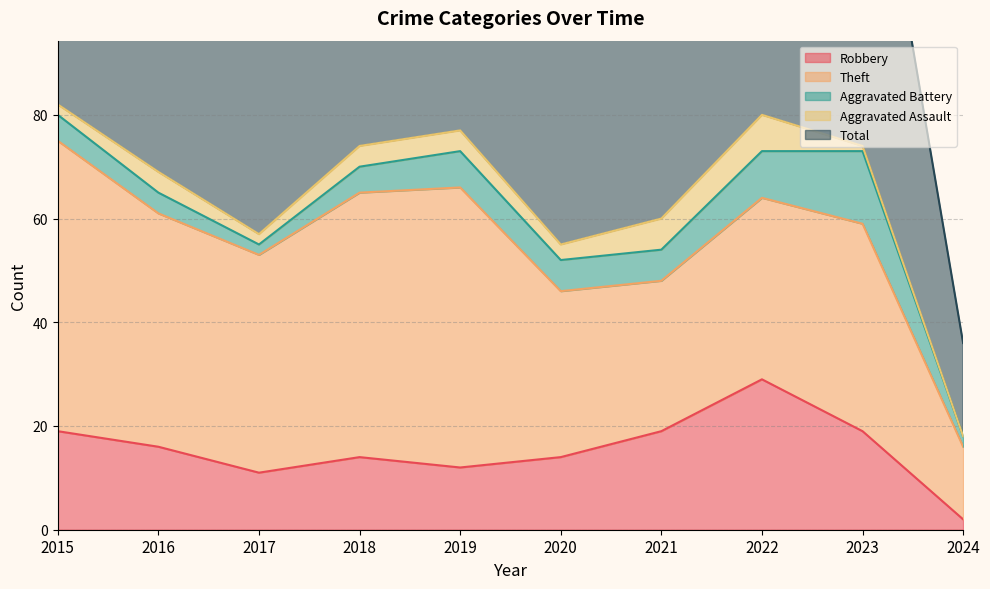

What are all the series names shown in the legend?

Robbery, Theft, Aggravated Battery, Aggravated Assault, Total